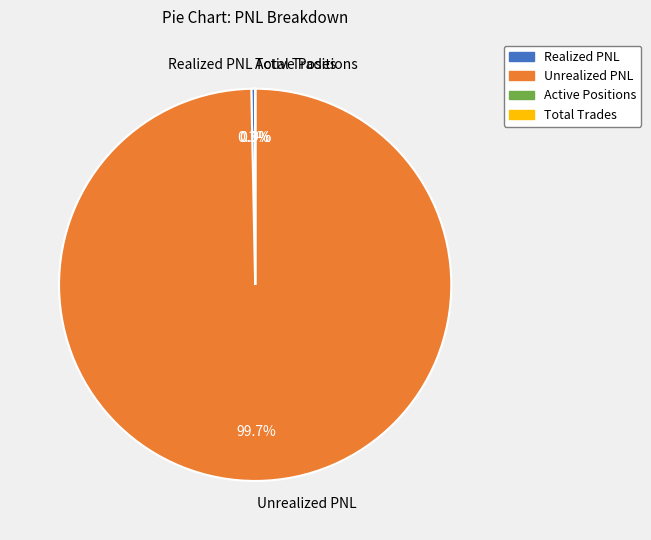

Which category accounts for the majority?

Unrealized PNL